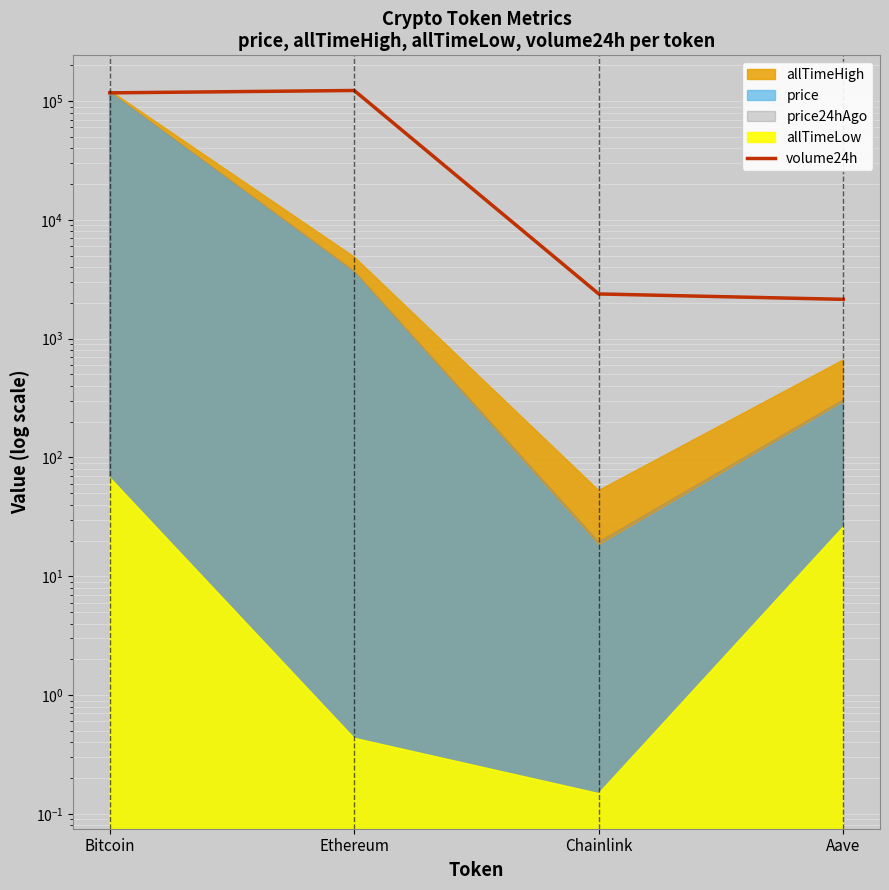

What is the sum of the values at Aave and Ethereum?

124981.9